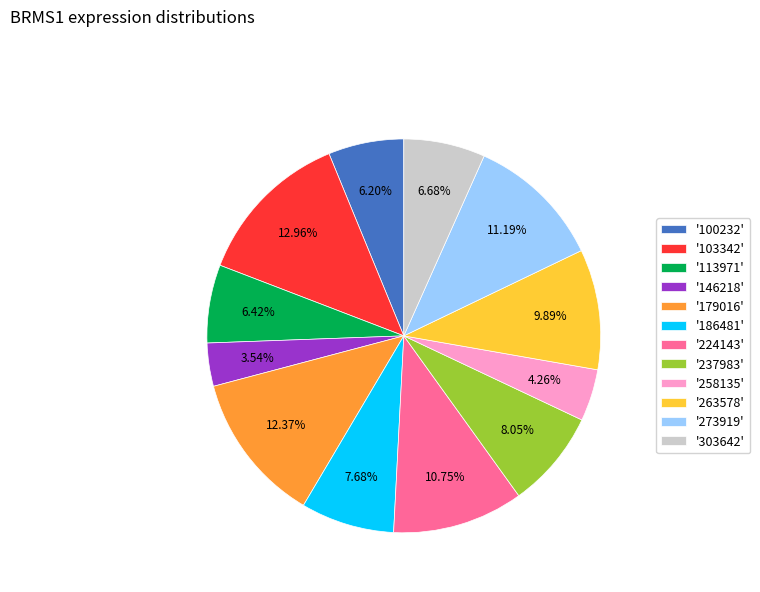

To the nearest percent, what is the average slice percentage?

8%